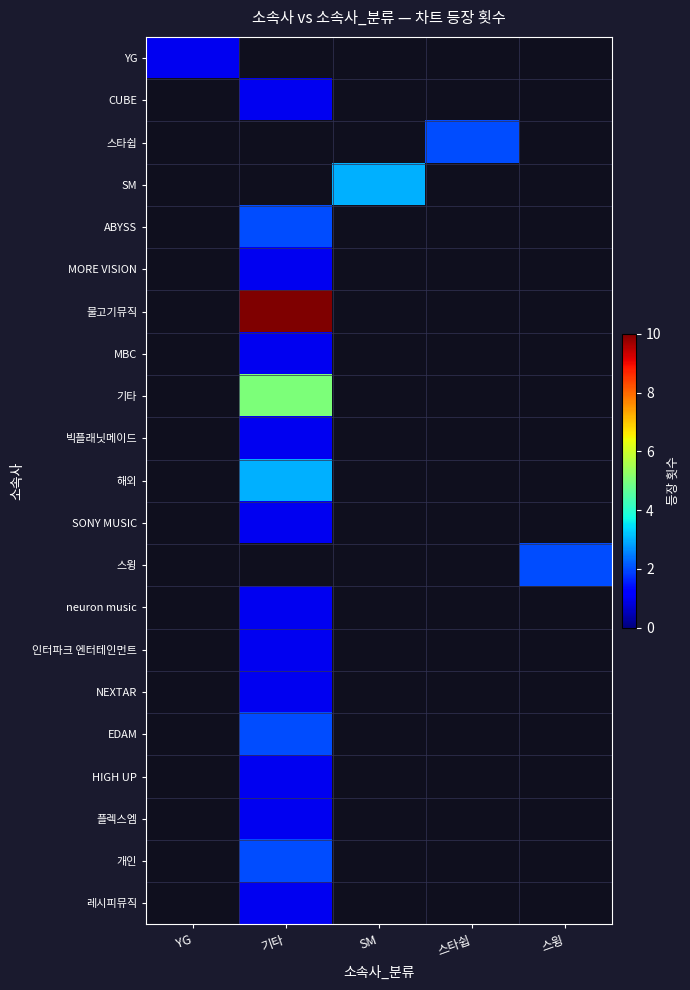

At 스윙, list the series in order from largest to smallest.

스윙, YG, CUBE, 스타쉽, SM, ABYSS, MORE VISION, 물고기뮤직, MBC, 기타, 빅플래닛메이드, 해외, SONY MUSIC, neuron music, 인터파크 엔터테인먼트, NEXTAR, EDAM, HIGH UP, 플렉스엠, 개인, 레시피뮤직